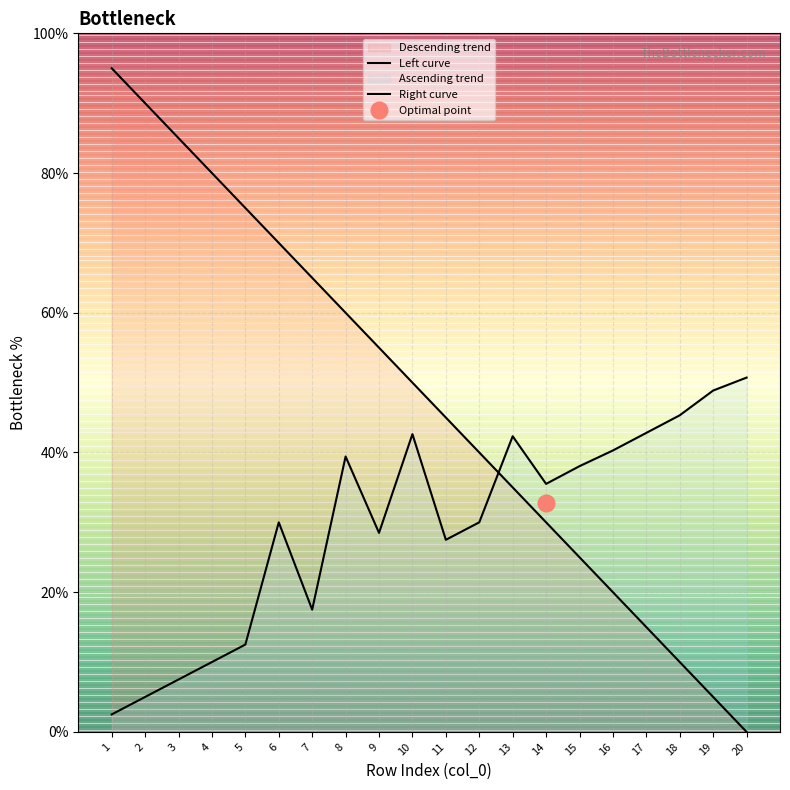

What is the difference between the second highest and minimum values in the Left curve series?

90.0